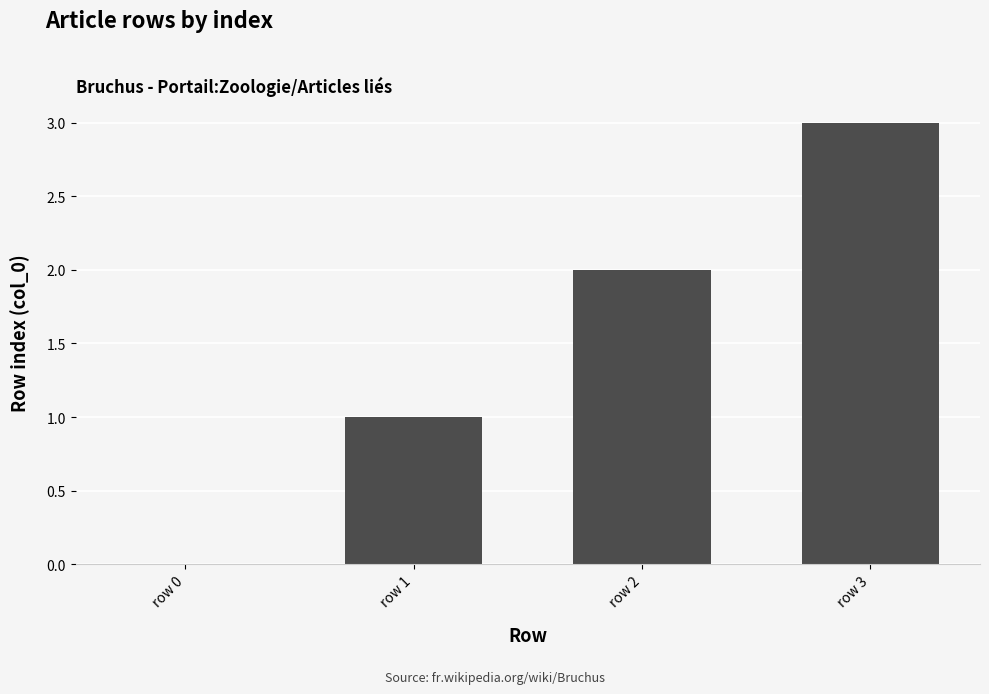

What is the change in value from row 2 to row 3?

+1